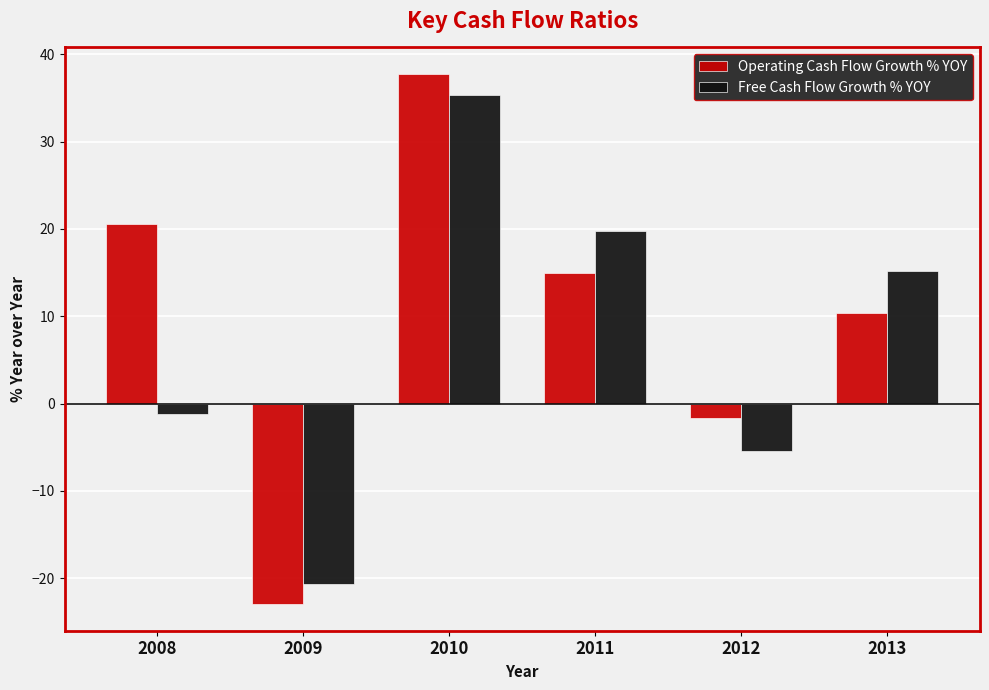

What is the minimum value shown in the chart?

-23.0